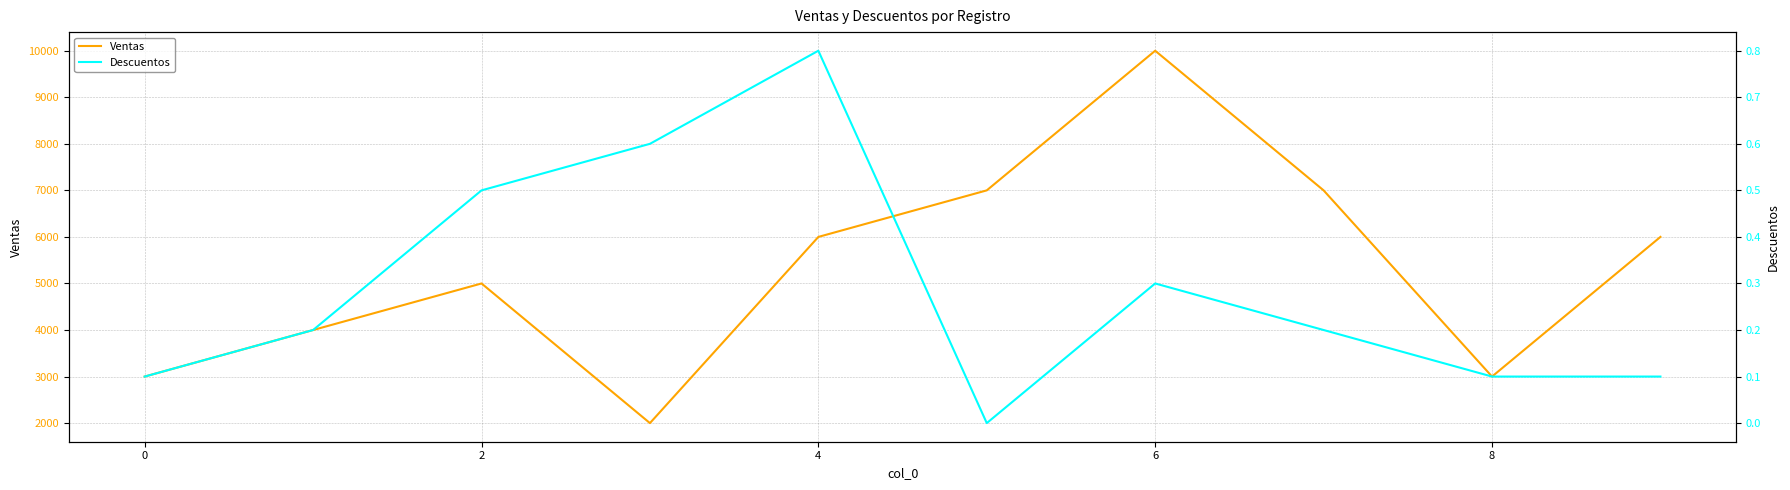

Is it true that Descuentos equals 0.7 at 2?

False